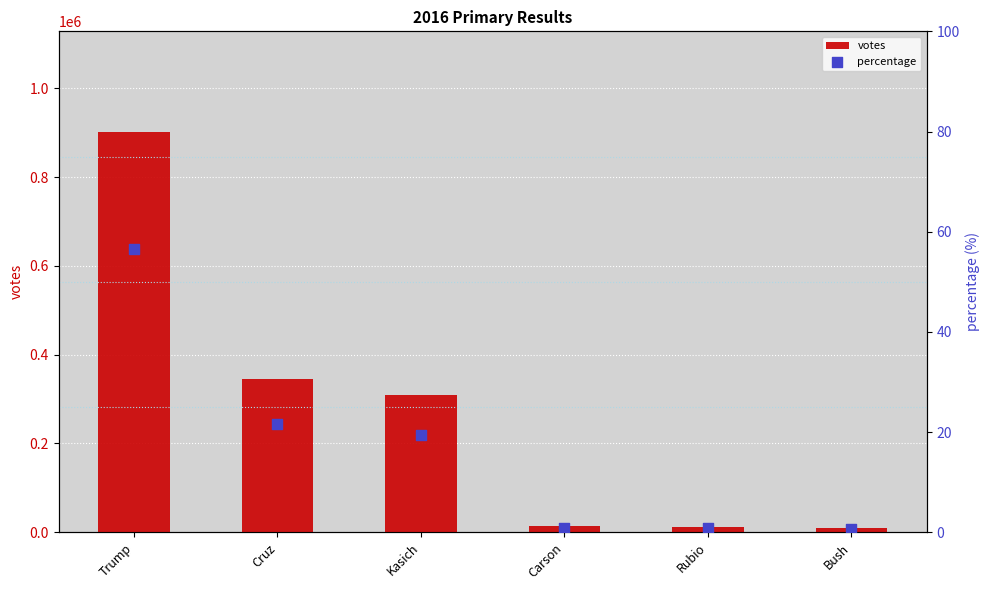

Is the value of percentage at Kasich greater than the value of votes at Cruz?

No